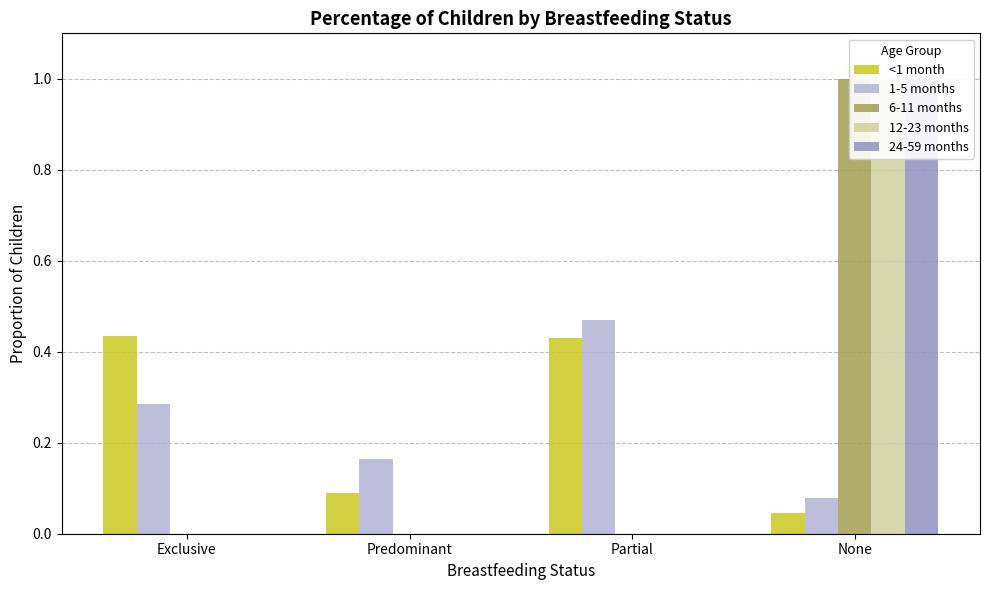

At None, list the series in order from smallest to largest.

<1 month, 1-5 months, 6-11 months, 12-23 months, 24-59 months